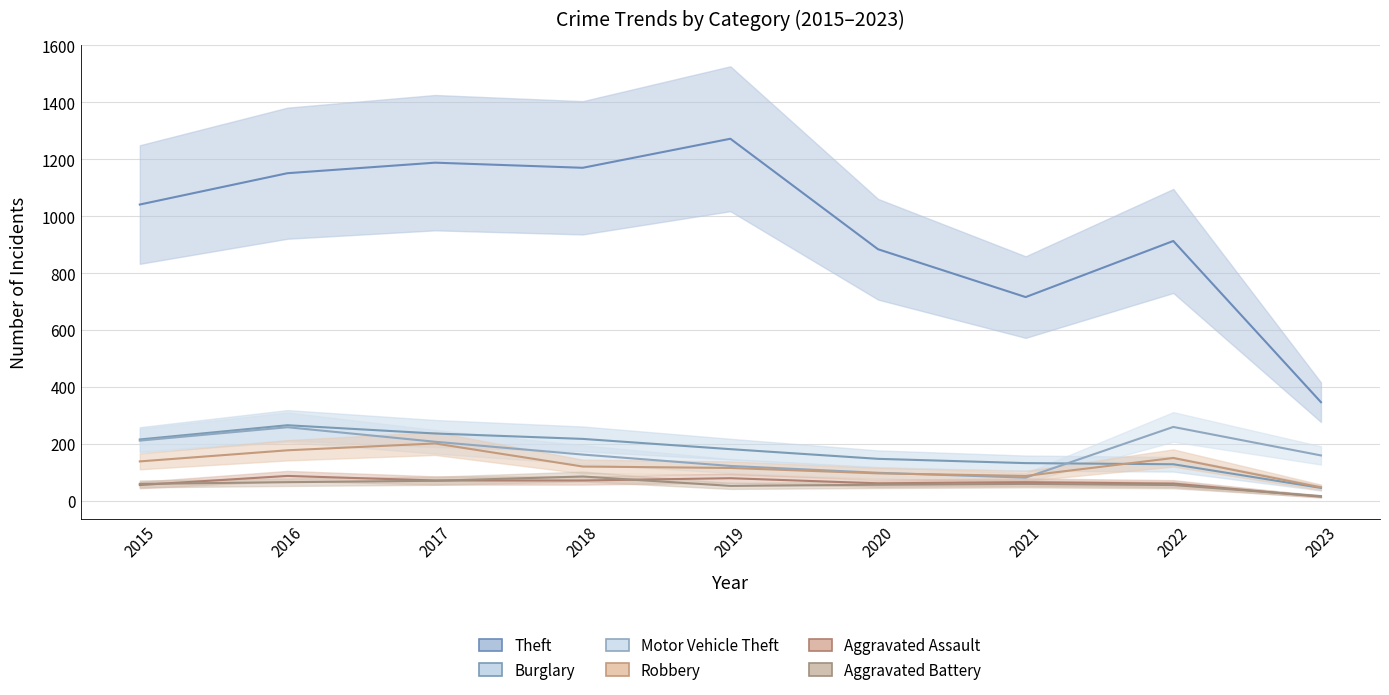

At which label does Burglary first exceed 182?

2015